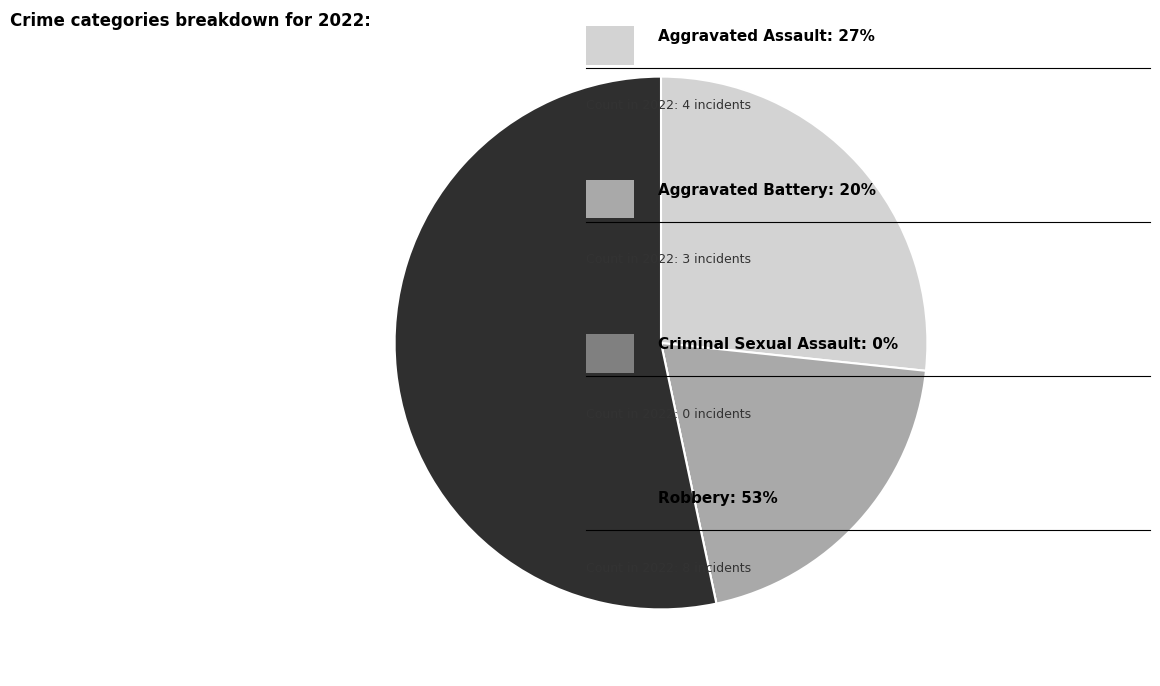

Is there any slice that represents more than half of the pie?

Yes